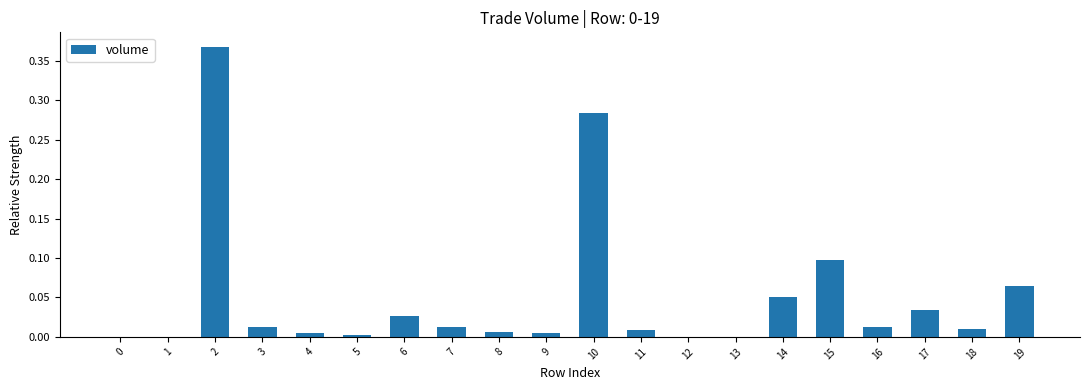

True or false: the data shows 0.1 at 19.

True